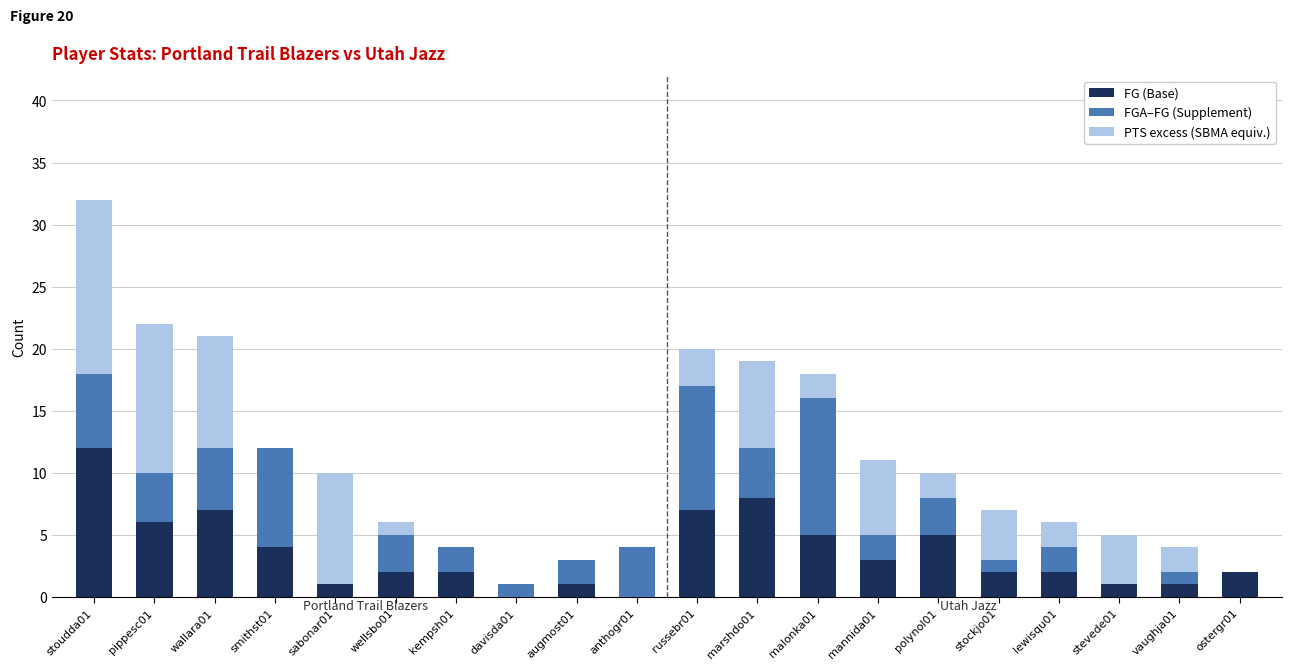

Rank the series at mannida01 from lowest to highest value.

FGA–FG (Supplement), FG (Base), PTS excess (SBMA equiv.)